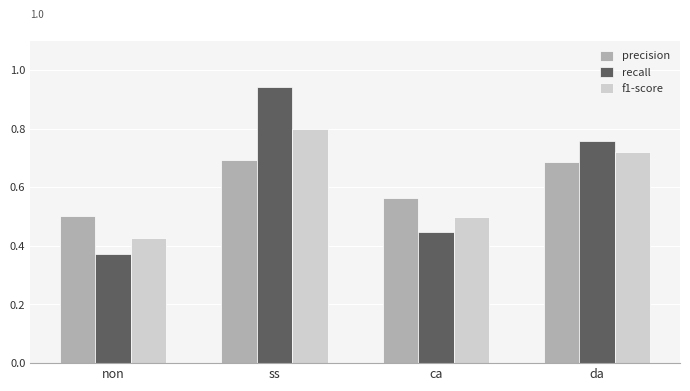

Is it true that recall equals 0.2 at ca?

False